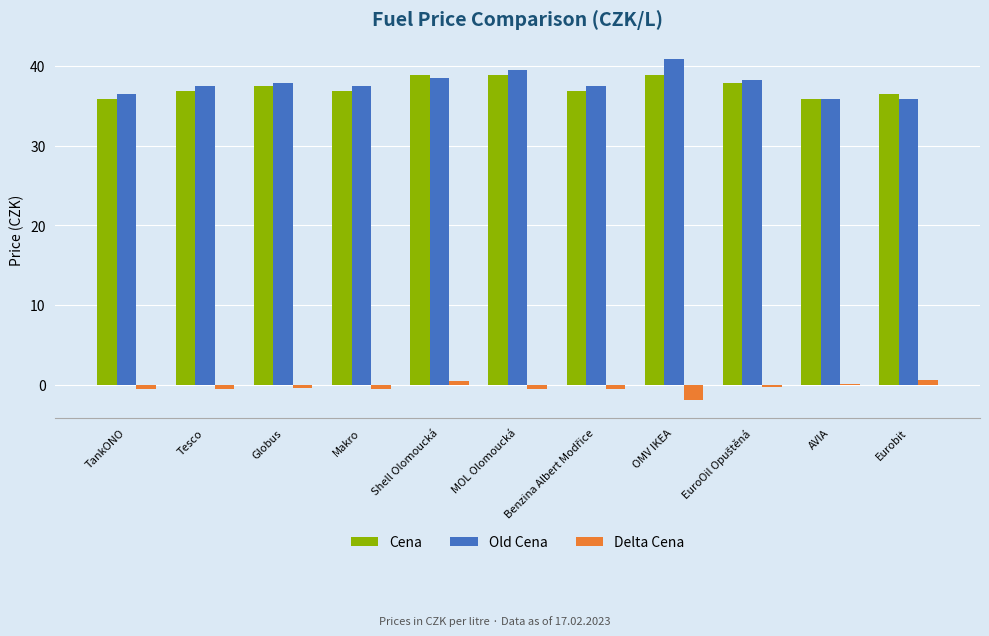

What are all the series names shown in the legend?

Cena, Old Cena, Delta Cena